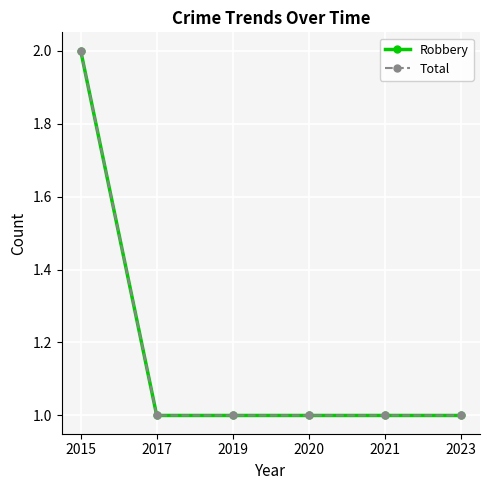

Does the chart have visible grid lines?

Yes